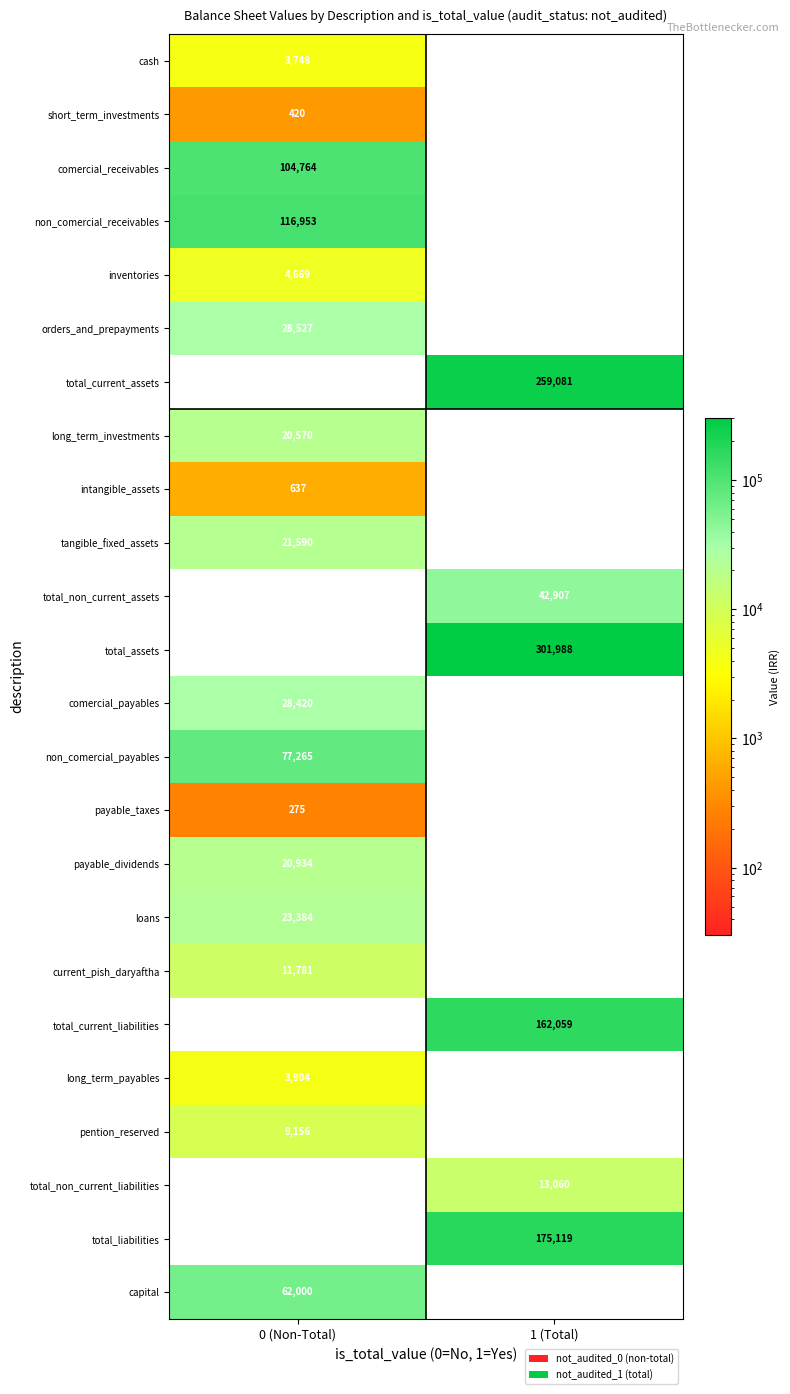

What is the difference between the highest and lowest values at 0 (Non-Total)?

116953